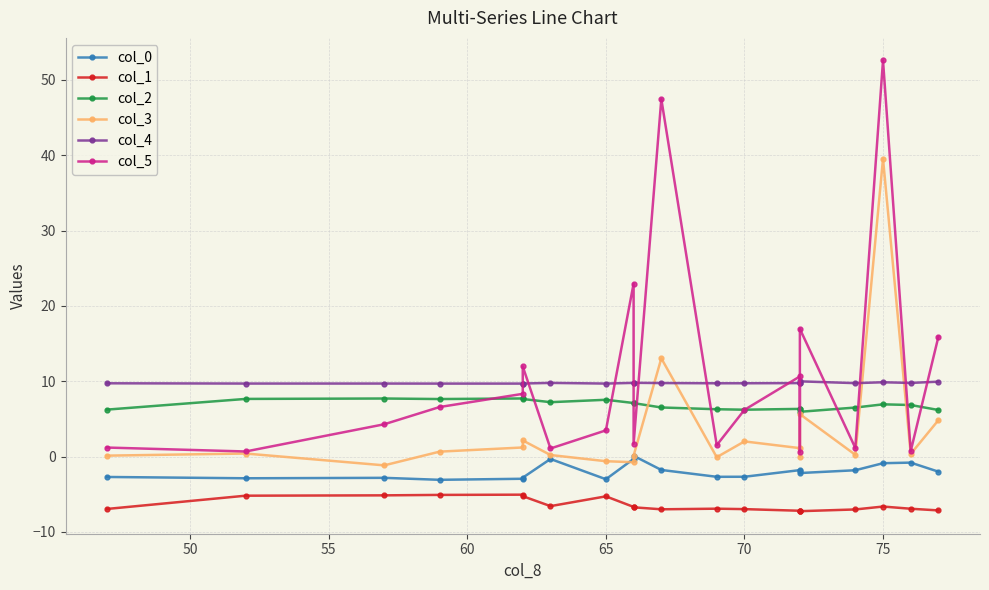

What is the smallest value displayed?

-7.3